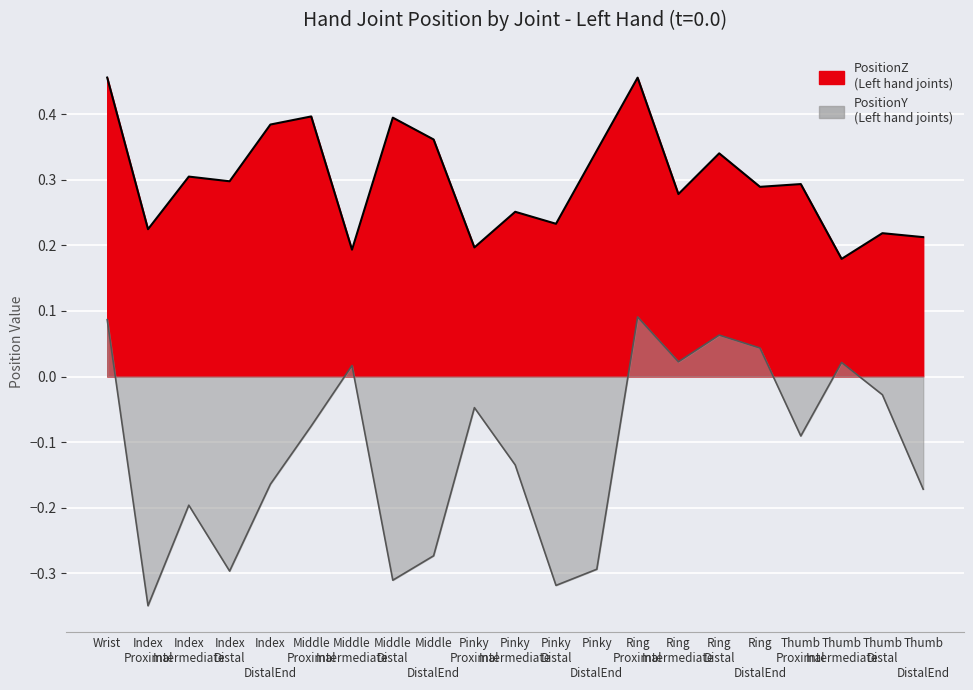

How many data points in PositionY are less than 0?

14